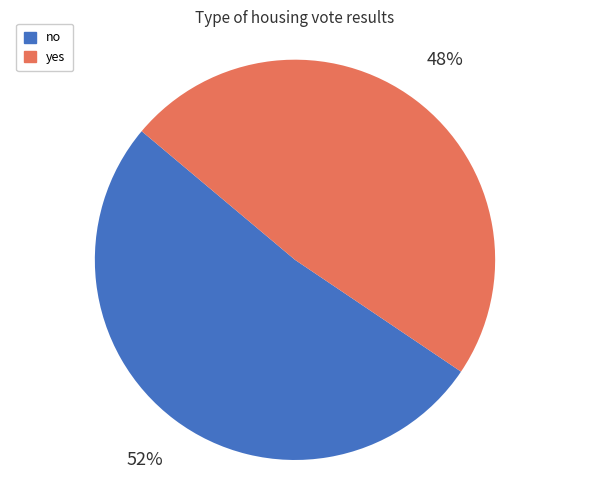

Rank the categories by value from lowest to highest.

yes, no